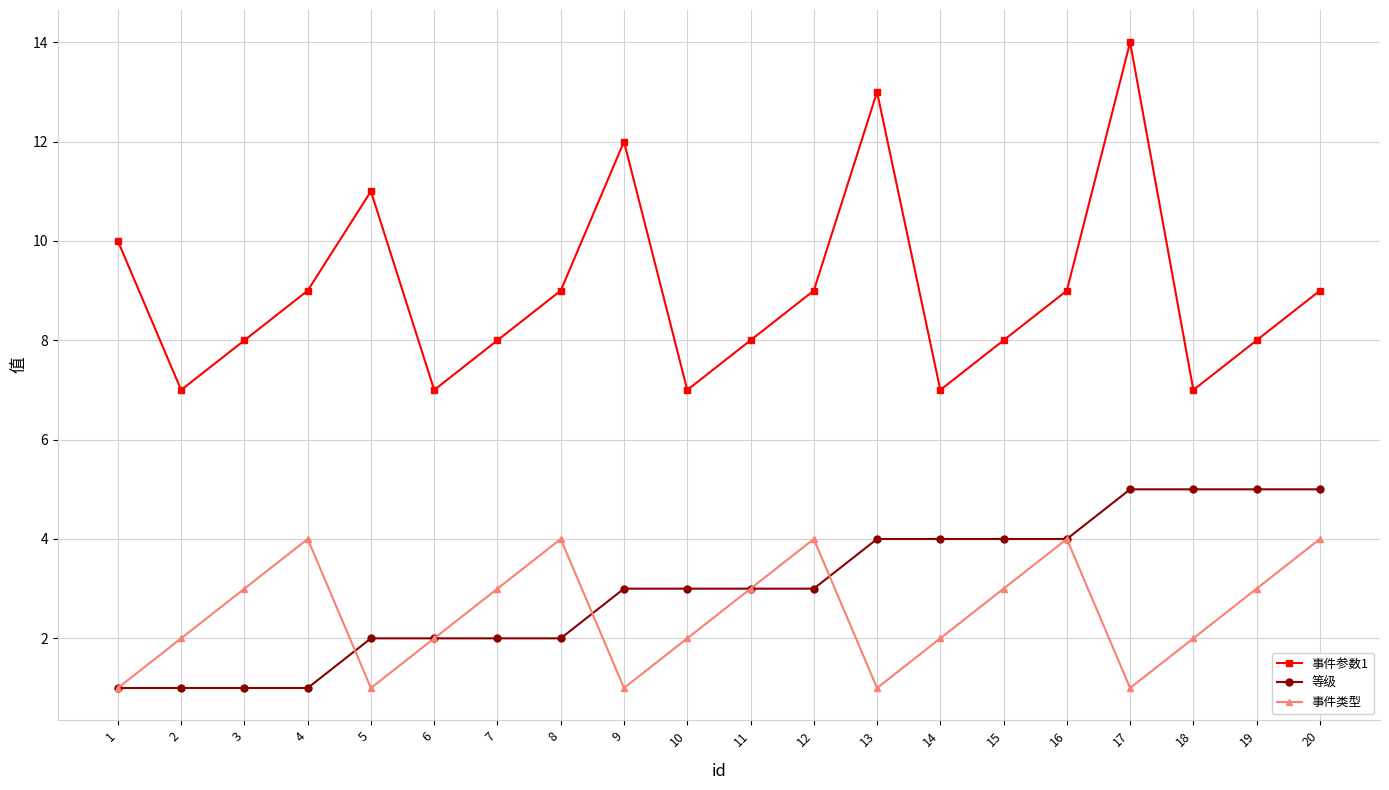

At which category does 事件类型 reach its first local peak?

4